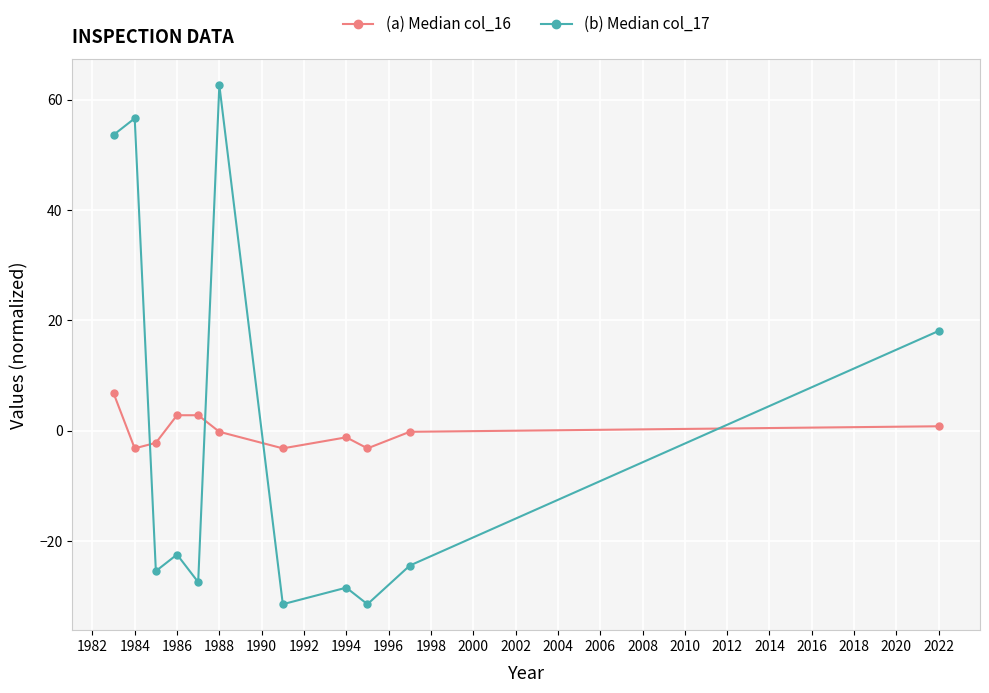

How many series are shown in this chart?

2